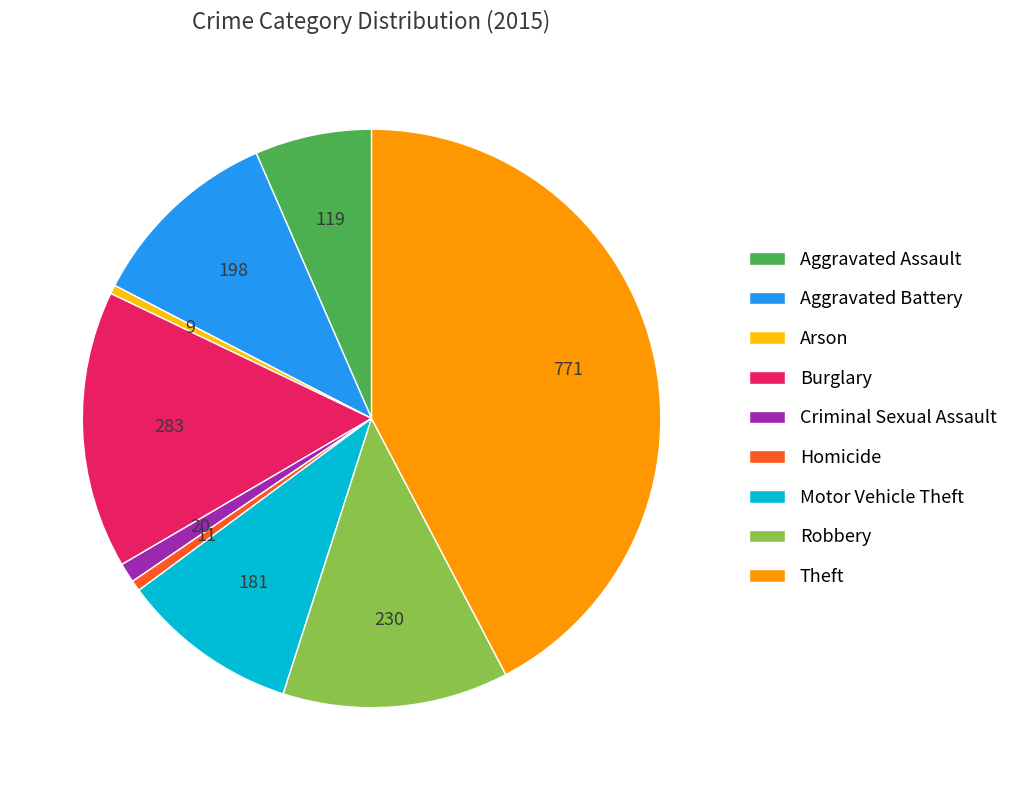

The Homicide slice represents 1% of the pie. True or false?

True